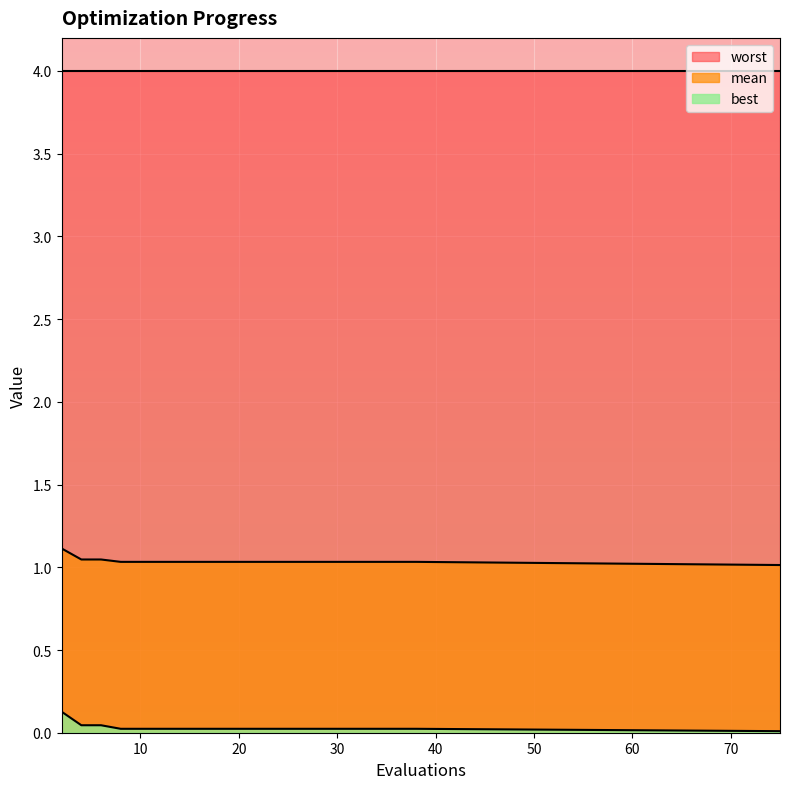

What is the value of the mean point at the 1st from the left?

1.1